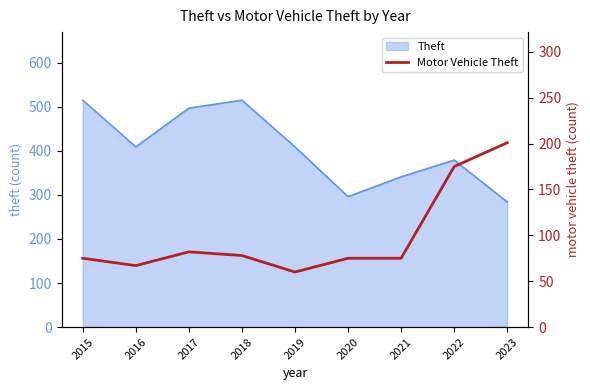

Which category has the lowest value across all series?

2019